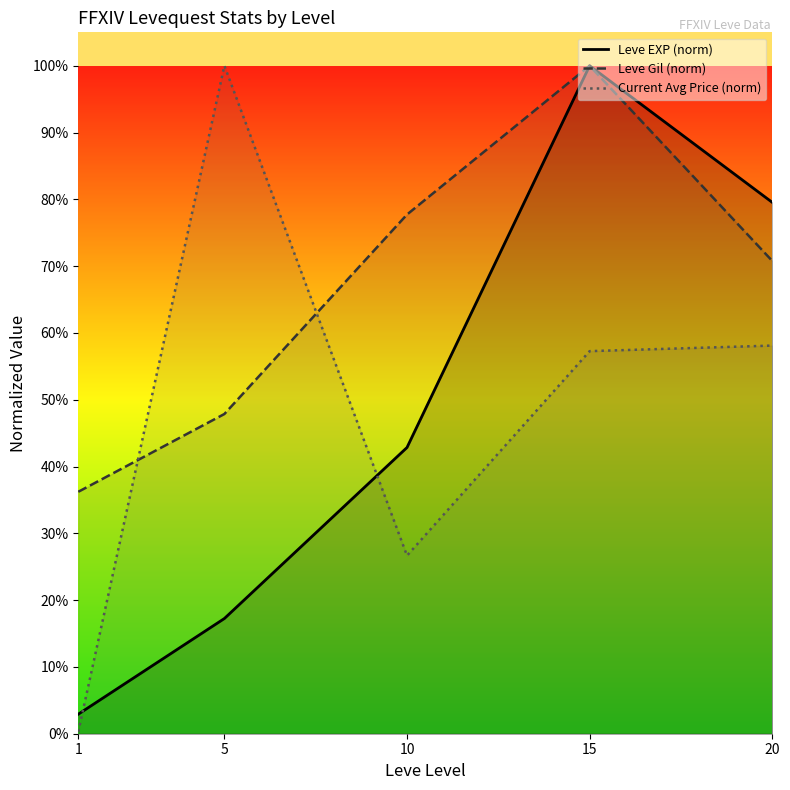

Where is the first local maximum for Leve Gil (norm)?

15